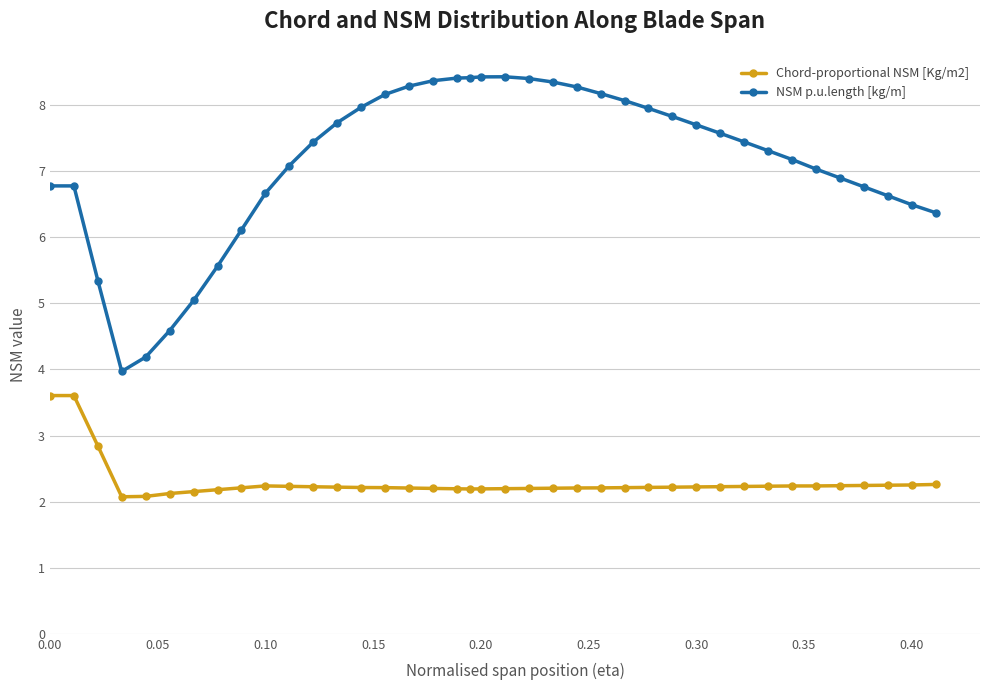

Rank the series by their average value, from highest to lowest.

NSM p.u.length [kg/m], Chord-proportional NSM [Kg/m2]